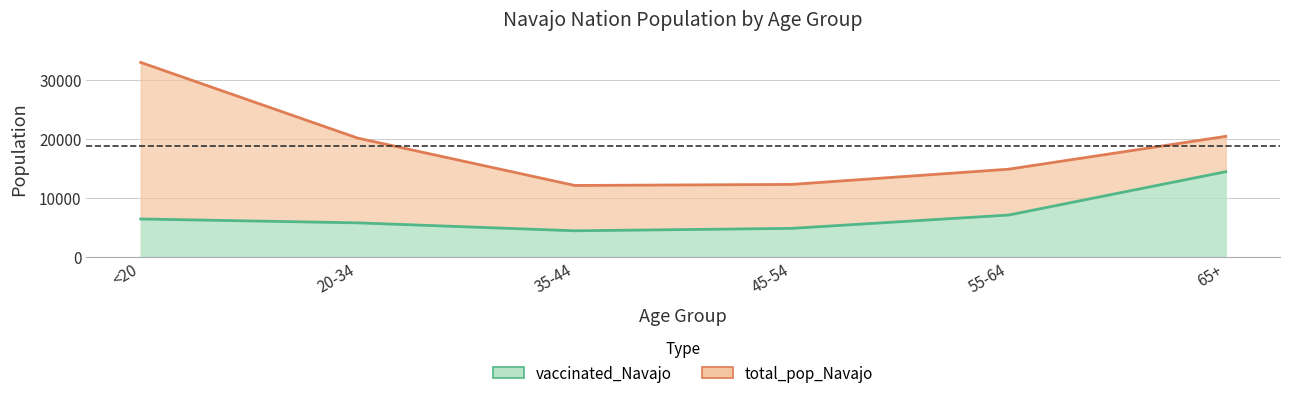

Reading right to left, list all the values displayed in this chart.

vaccinated_Navajo: 14442	7092	4828	4417	5763	6423
total_pop_Navajo: 20441	14869	12285	12107	20141	32982